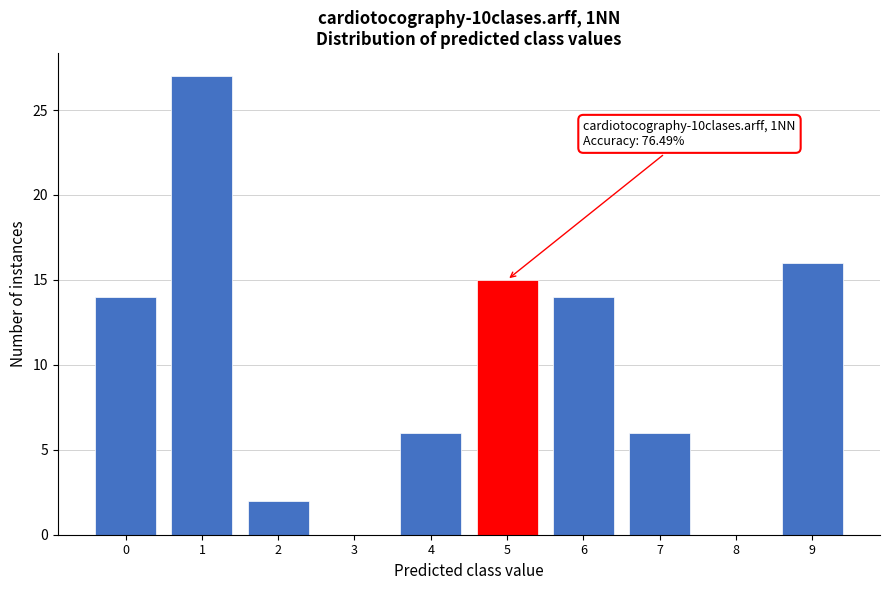

Reading right to left, extract all data points from this chart.

9=16	8=0	7=6	6=14	5=15	4=6	3=0	2=2	1=27	0=14